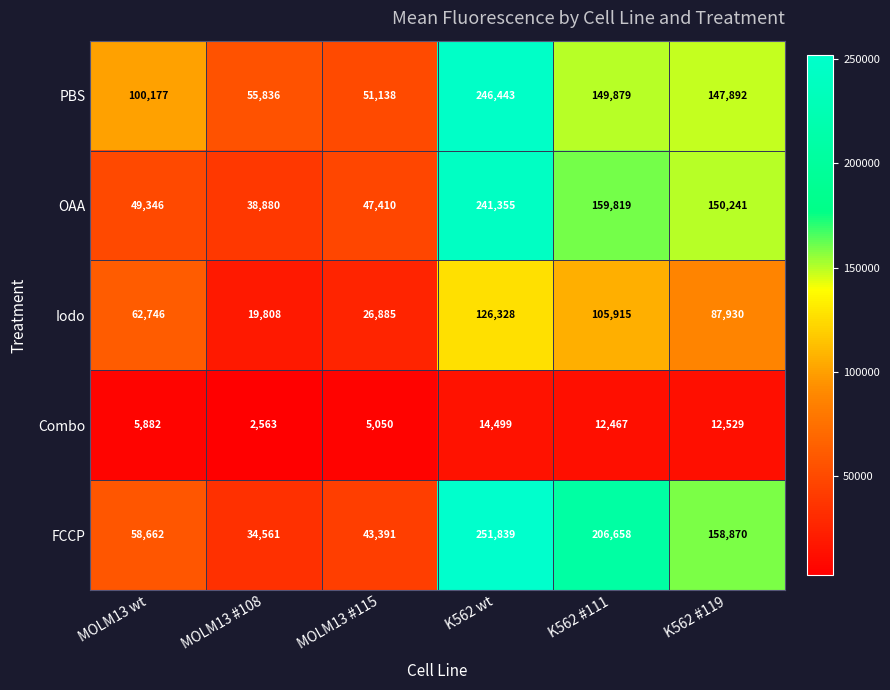

What is the approximate value of Iodo at MOLM13 #115, to the nearest 50?

26900